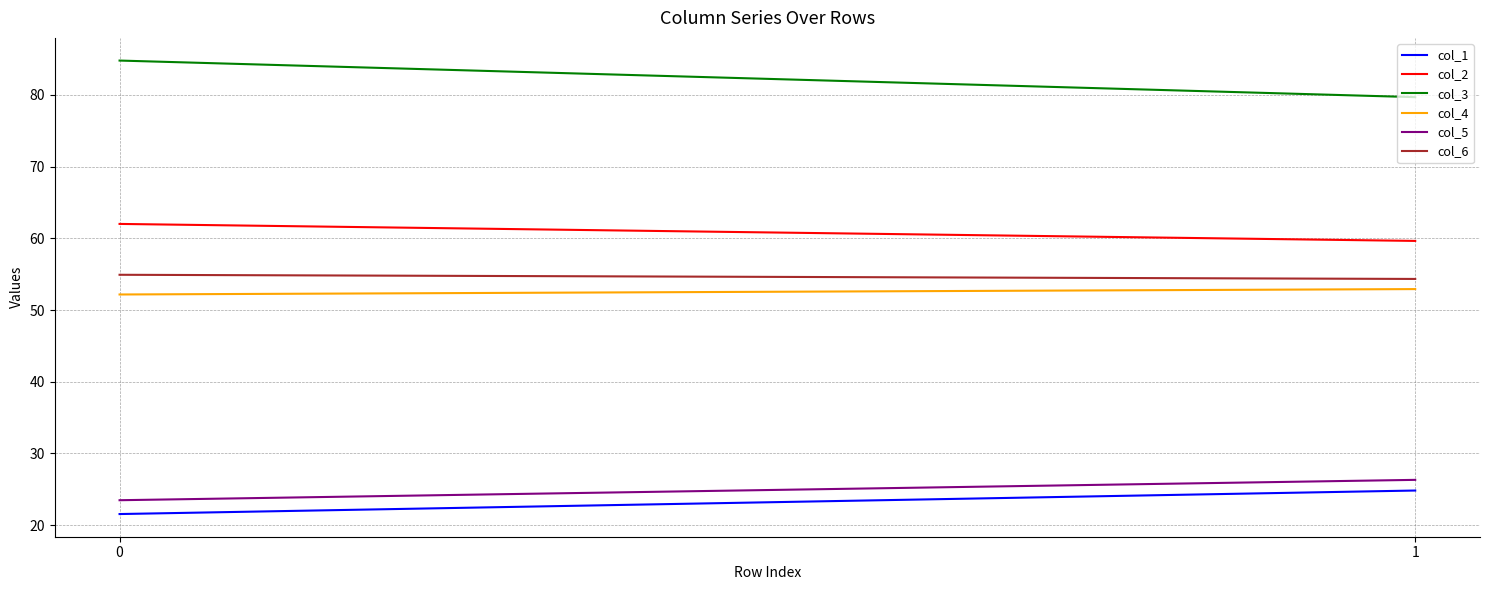

What is the difference between the col_2 values at 1 and 0?

2.4